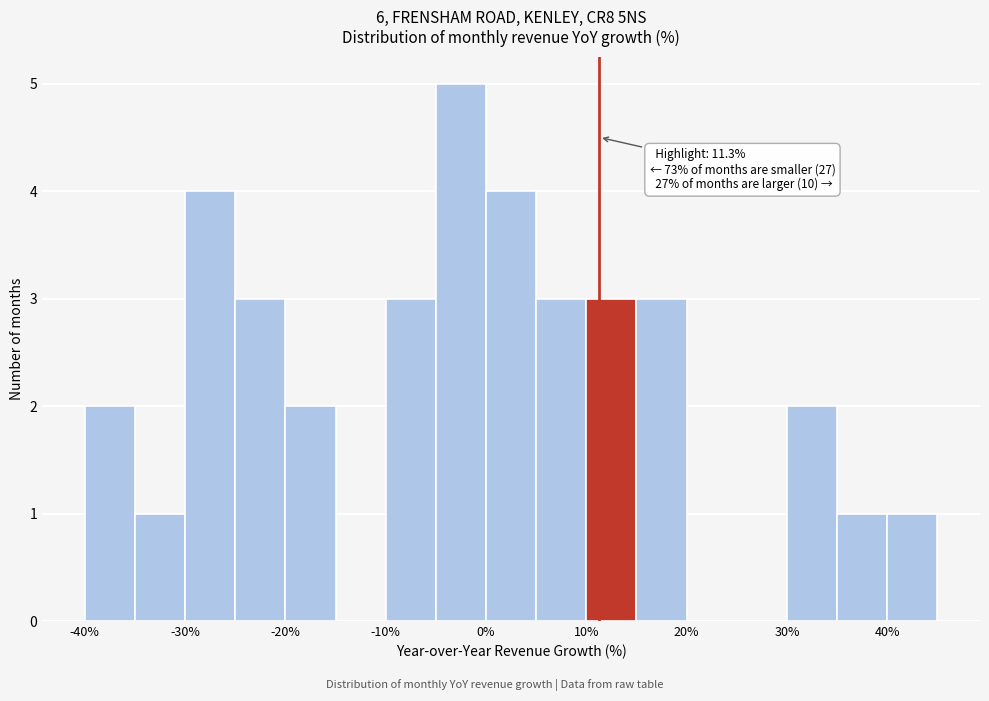

Which range on the x-axis has the tallest bar?

-5 to 0